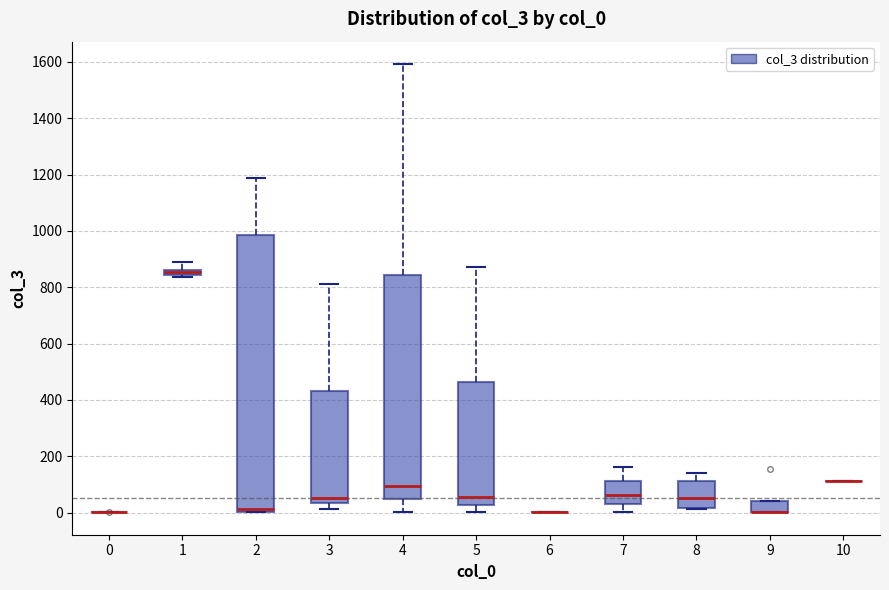

Comparing the boxes themselves (not the whiskers), which one is the tallest?

2